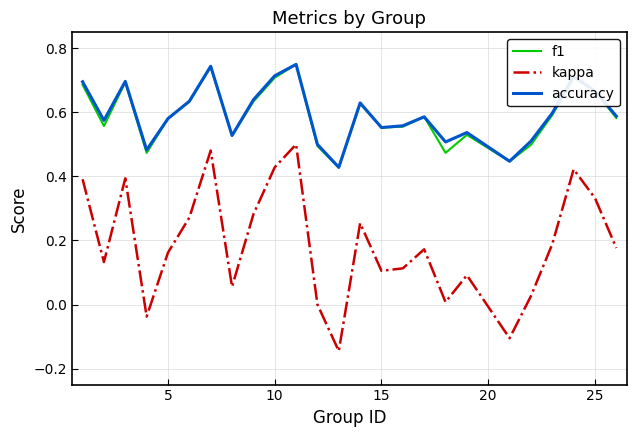

Which series has the widest spread of values?

kappa